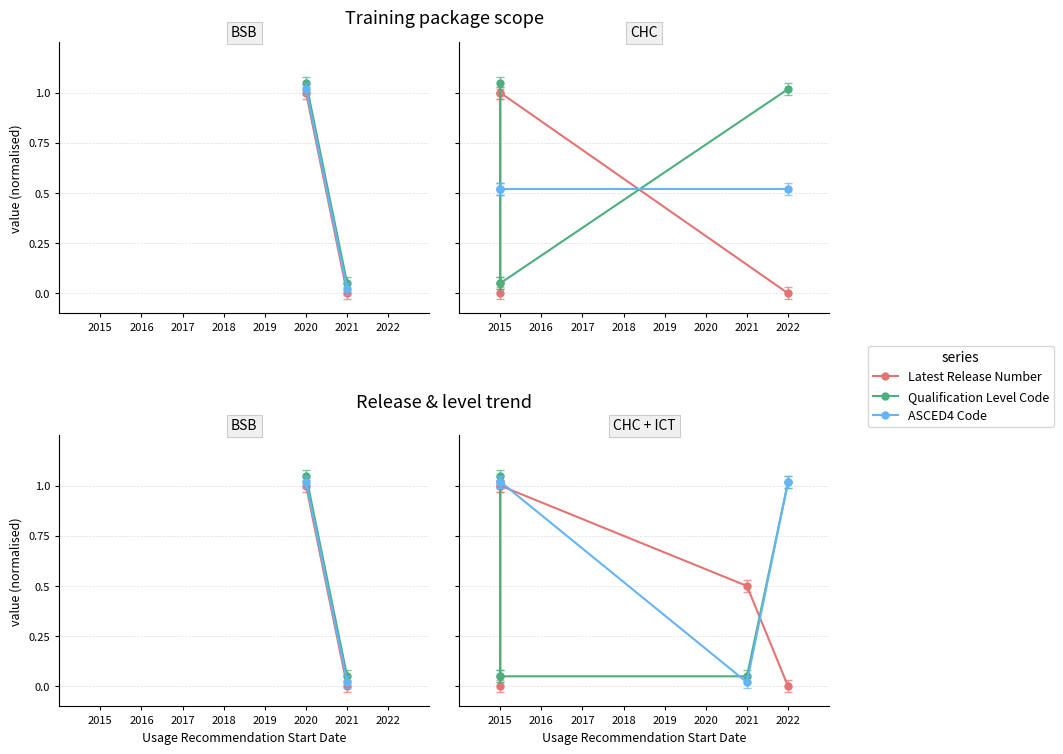

The Qualification Level Code series shows 0.0 at 2016. True or false?

False